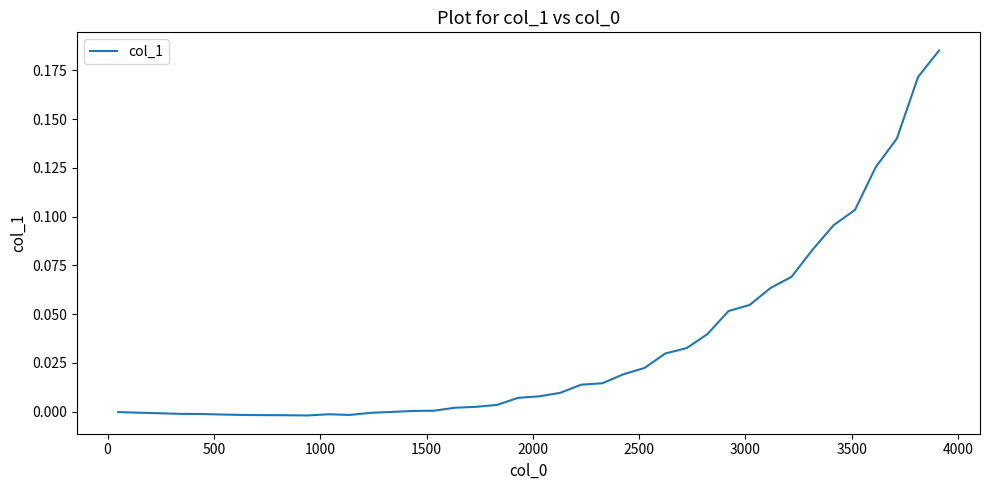

How many lines are shown in the chart?

1